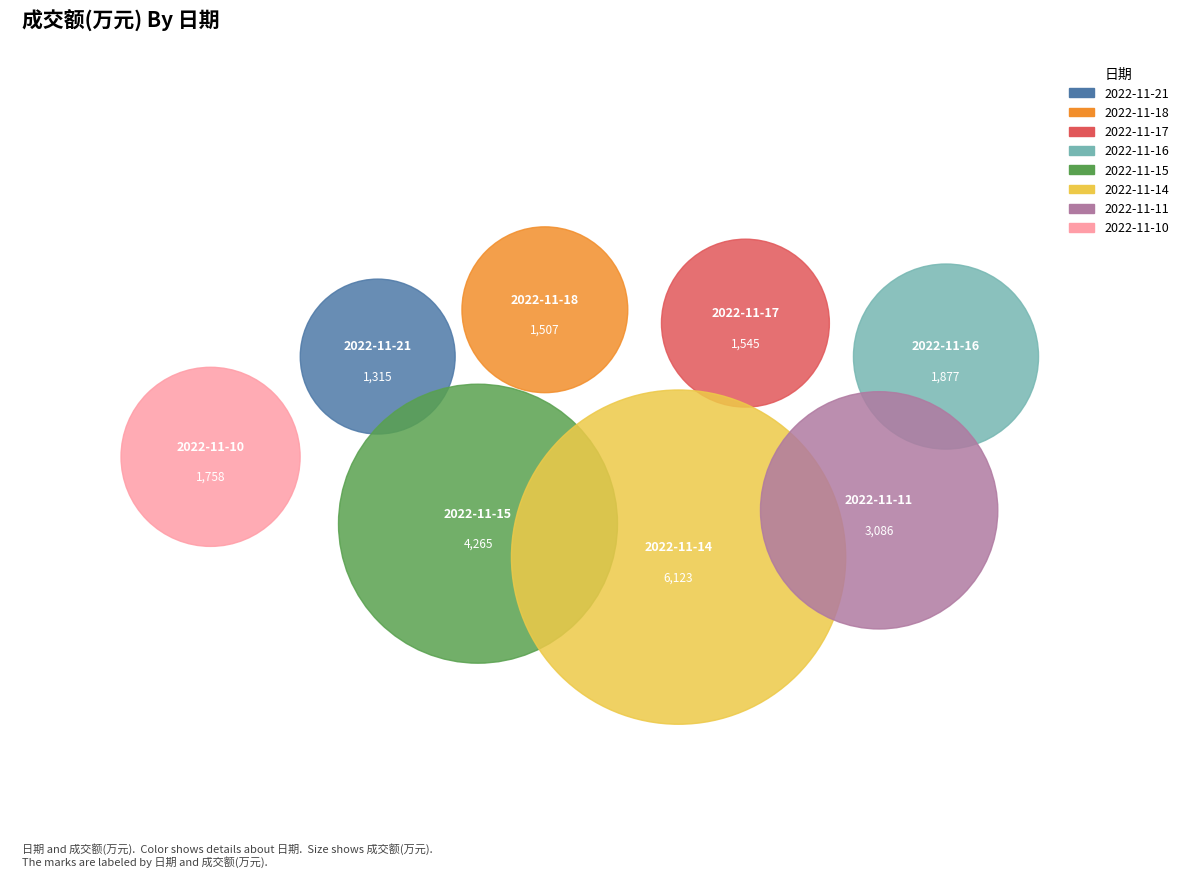

How many segments does this pie chart have?

8